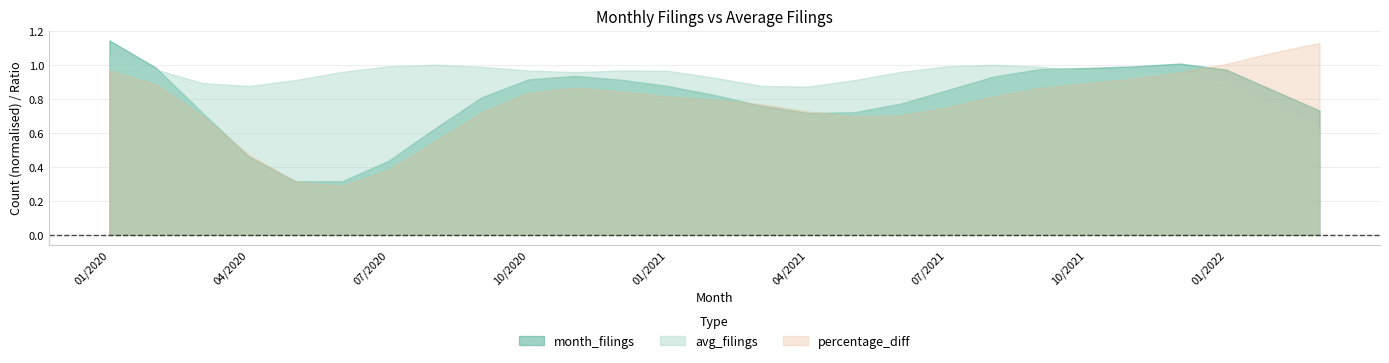

Which series has the largest total across all categories?

avg_filings